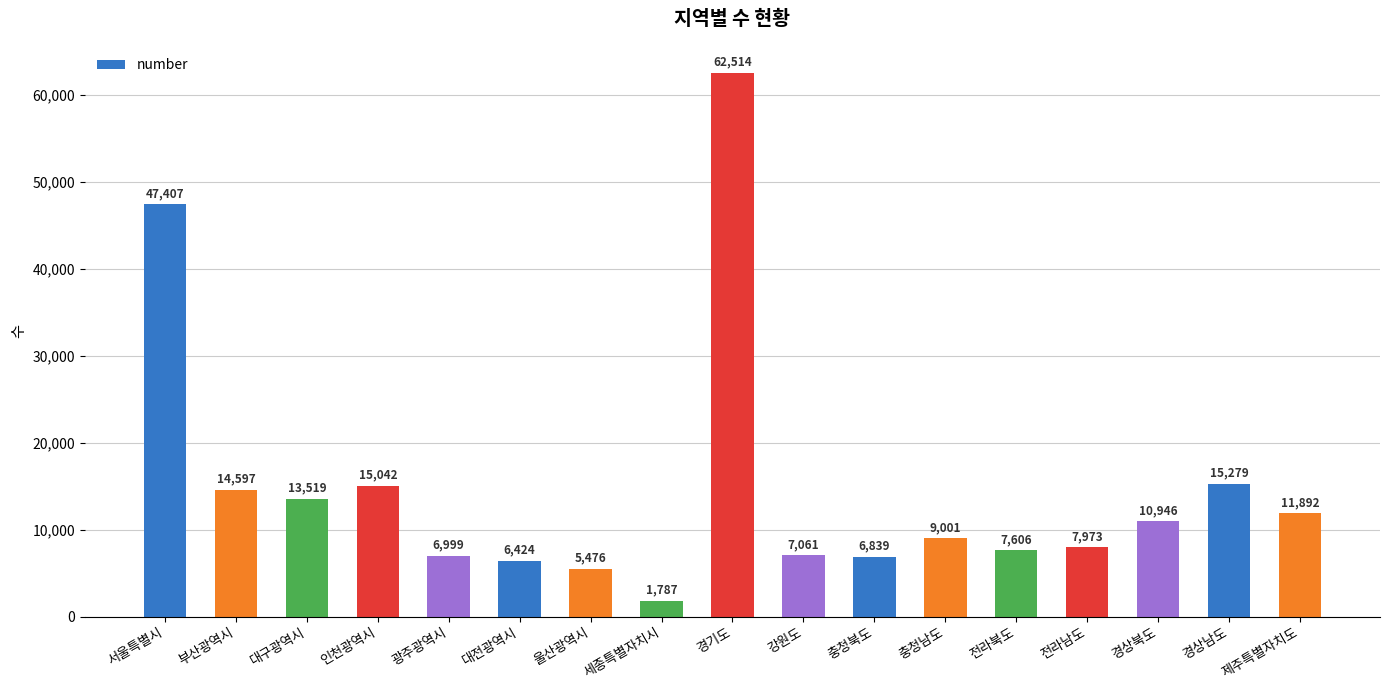

What is the change in value from 서울특별시 to 강원도?

-40346